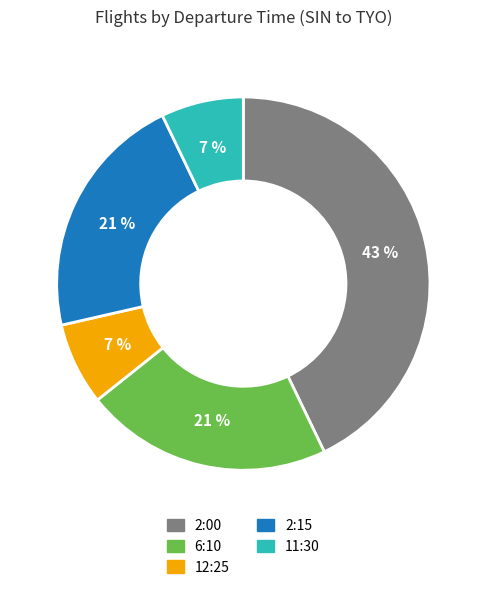

Is there a majority slice in this chart?

No